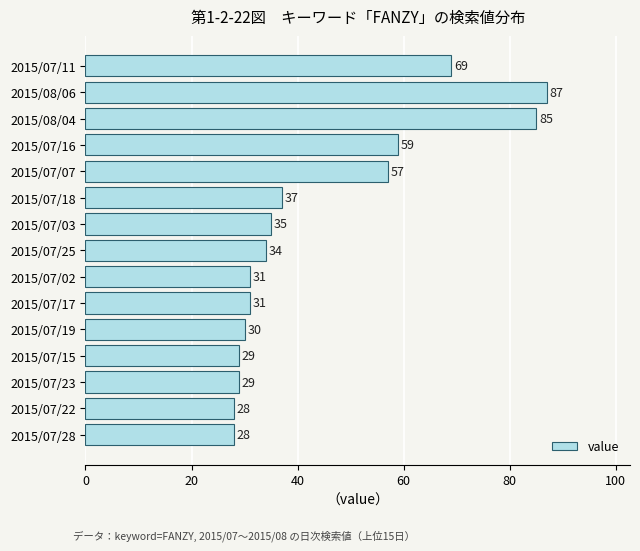

What is the ratio of the value at 2015/08/04 to the value at 2015/07/18?

2.3